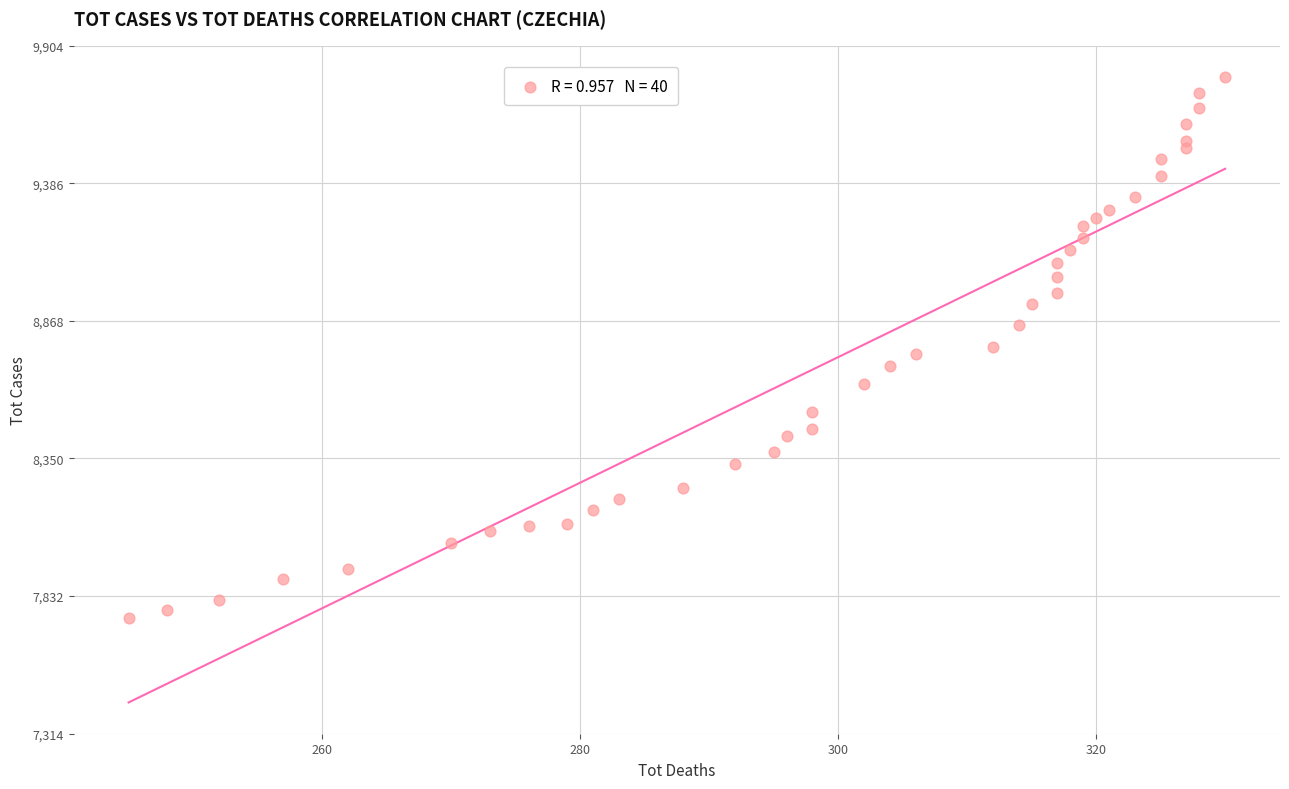

What is the range of X values (max minus min)?

85